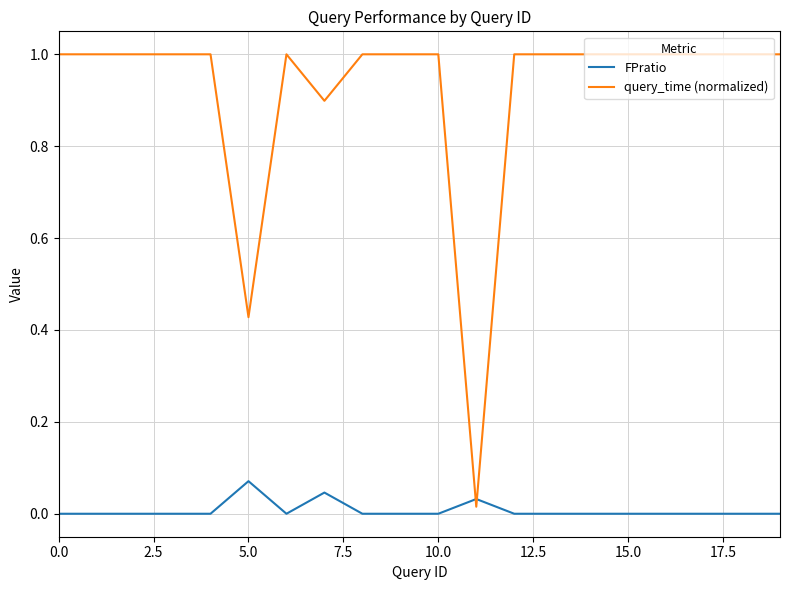

List the series in order of their overall mean, highest first.

query_time (normalized), FPratio